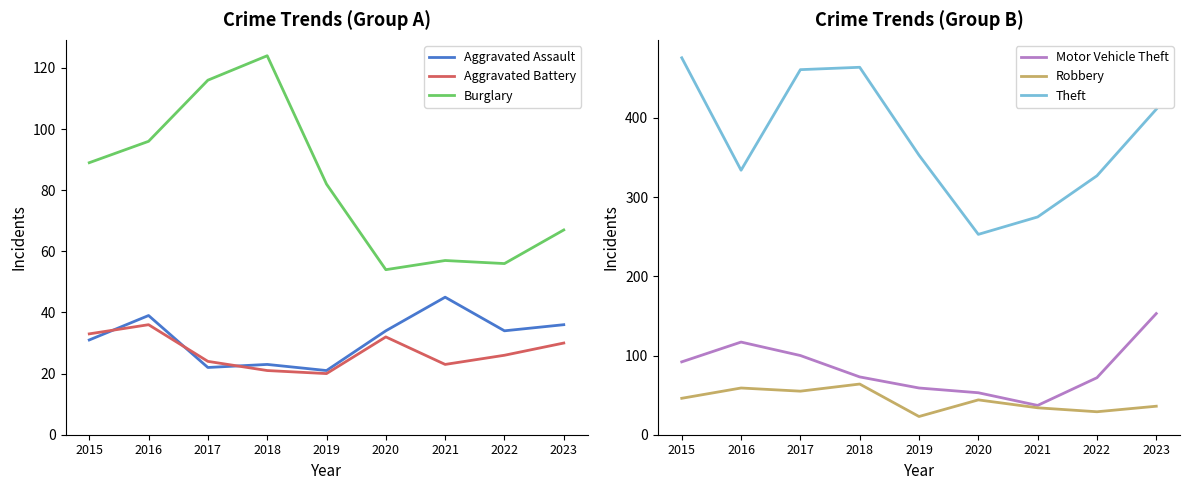

What is the sum of the Robbery values at 2020 and 2022?

73